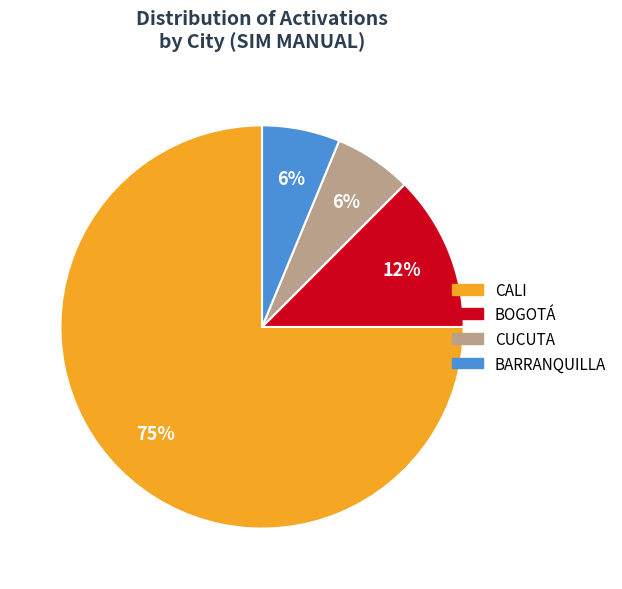

How many segments does this pie chart have?

4